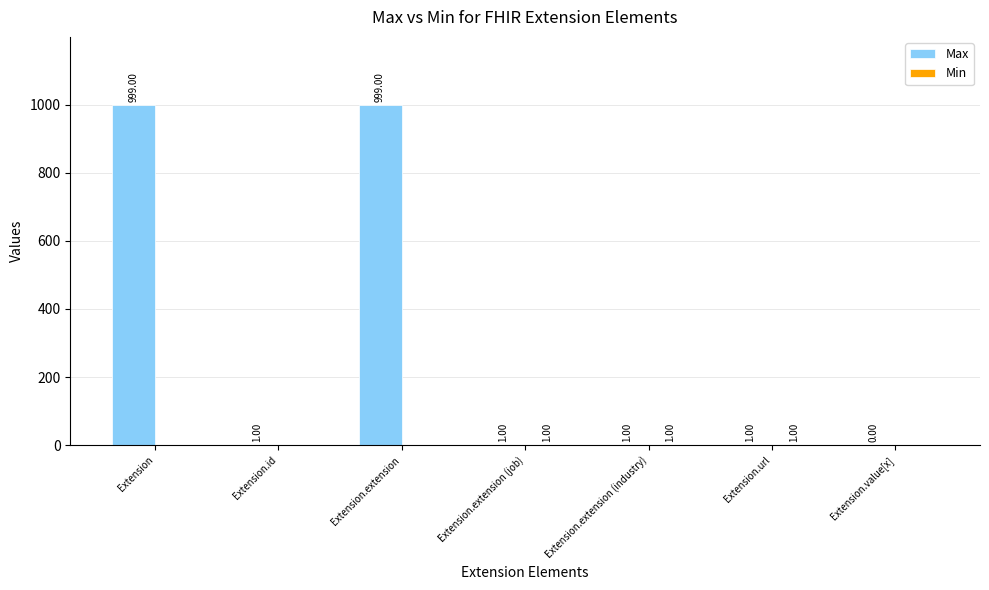

What is the sum of the Max values at Extension.url and Extension.id?

2